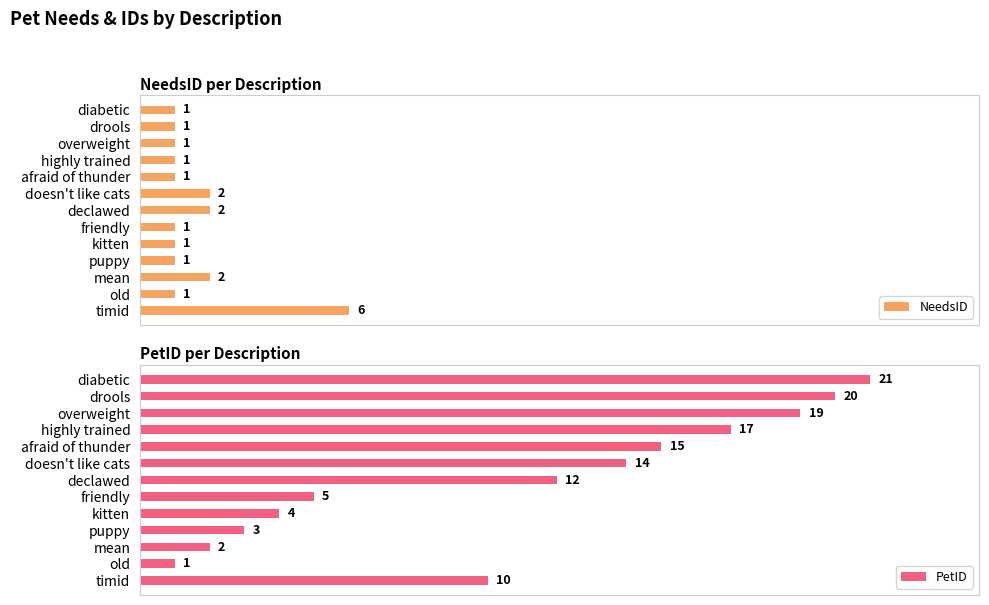

At which label does NeedsID reach its peak?

timid